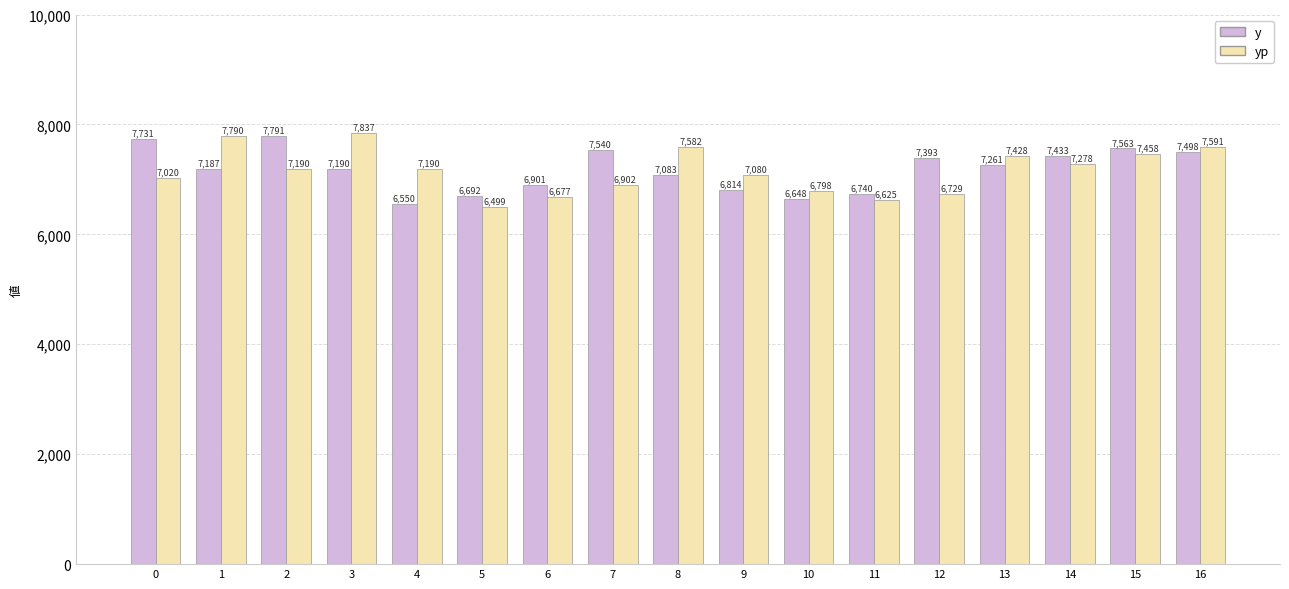

At 12, list the series in order from smallest to largest.

yp, y